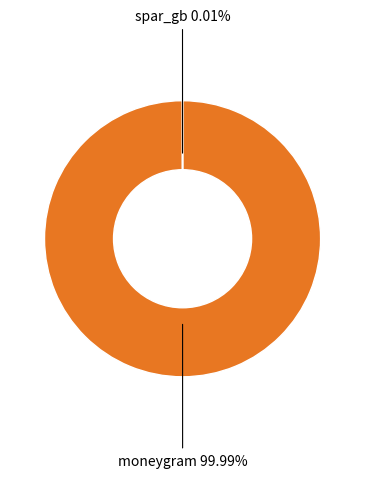

The spar_gb slice represents 0% of the pie. True or false?

True